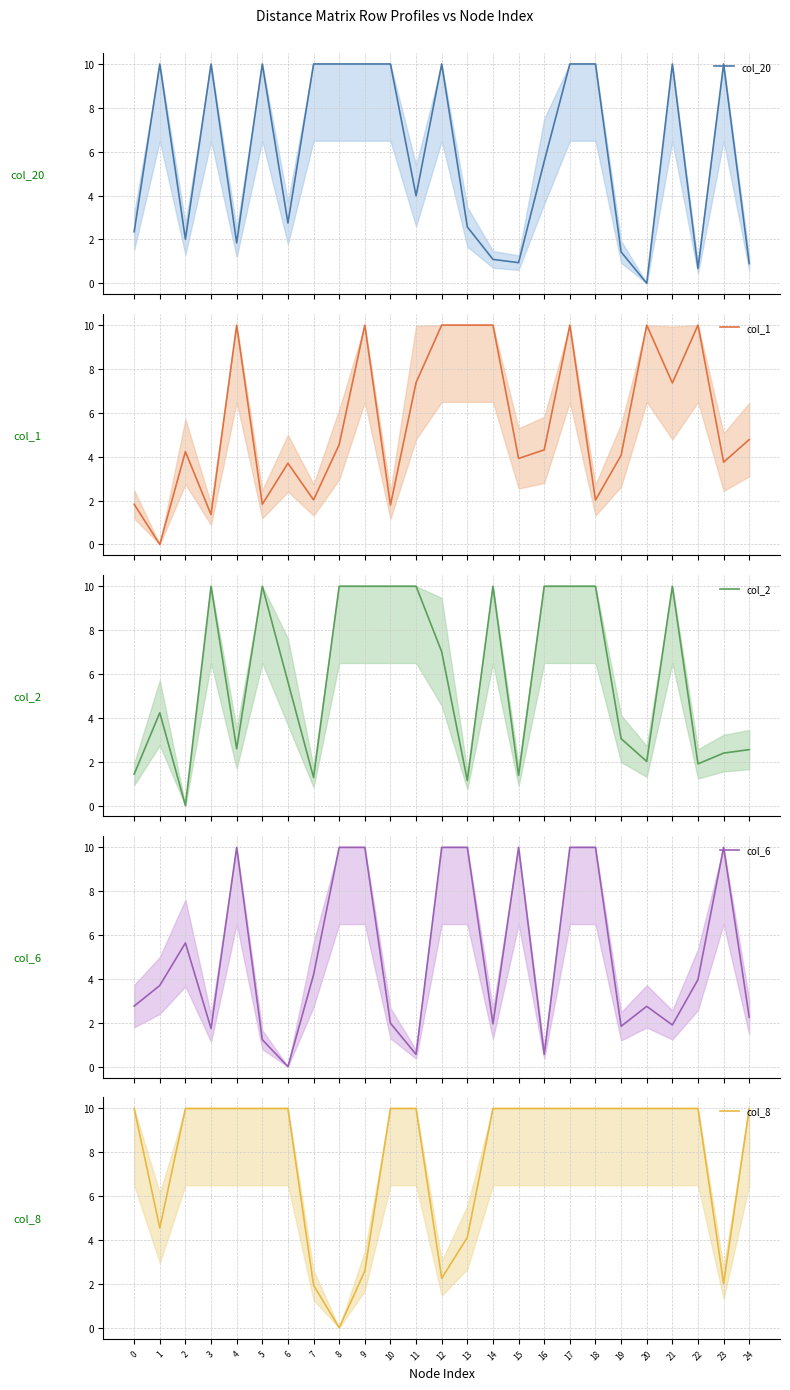

What is the value of the col_2 point at the 15th from the left?

10.0